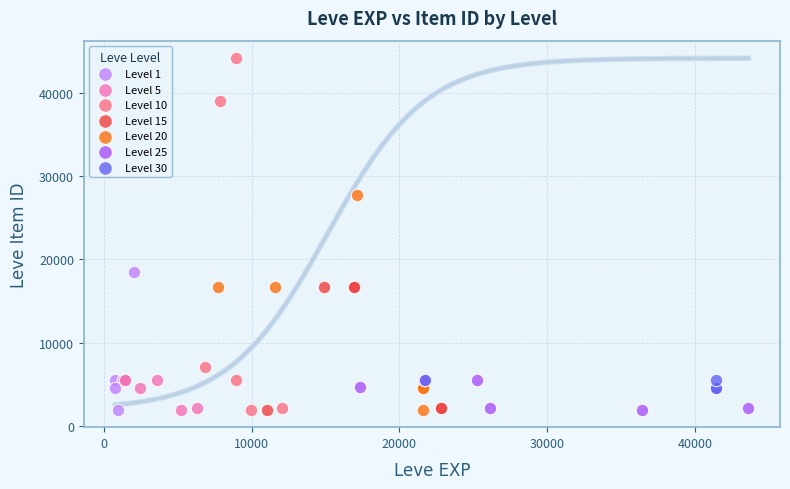

Which series has the largest Y range (max minus min)?

Level 10